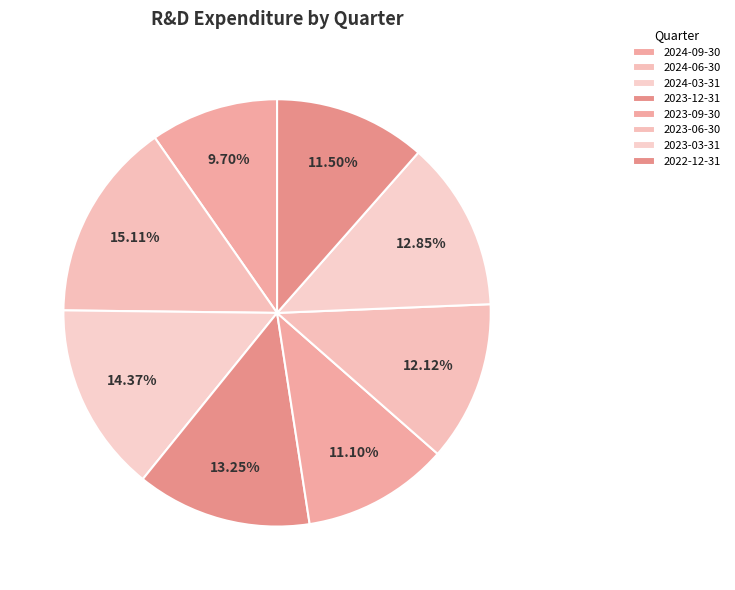

Count the number of slices in the pie.

8